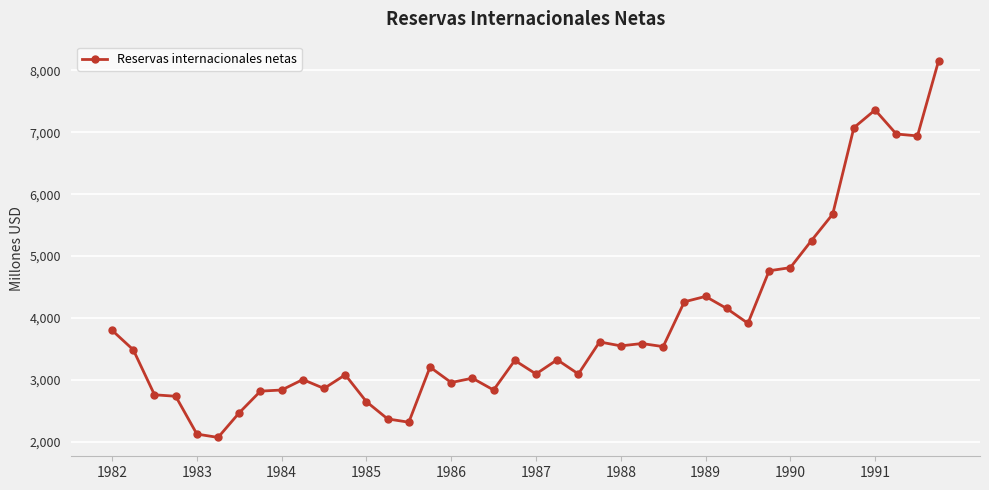

What is the value of the 31st point from the left?

3914